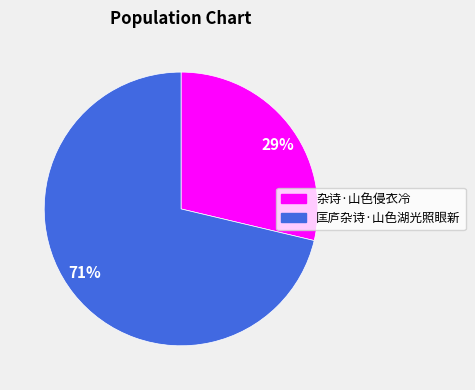

To the nearest percent, what portion does 杂诗·山色侵衣冷 represent?

29%